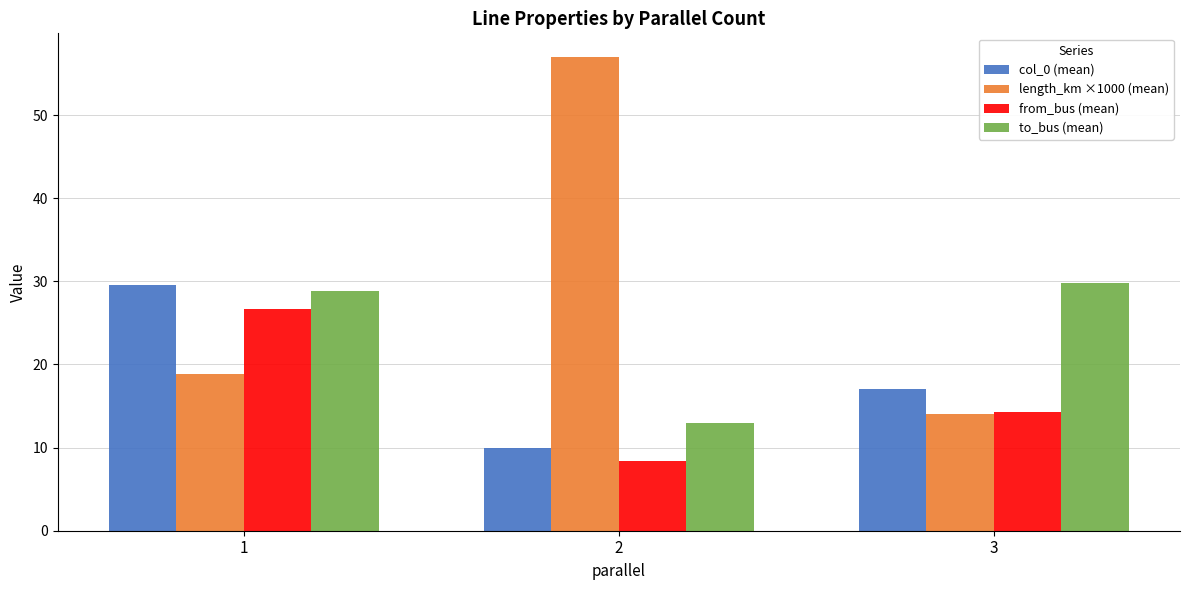

What is the spread (max minus min) of values at 2?

48.6